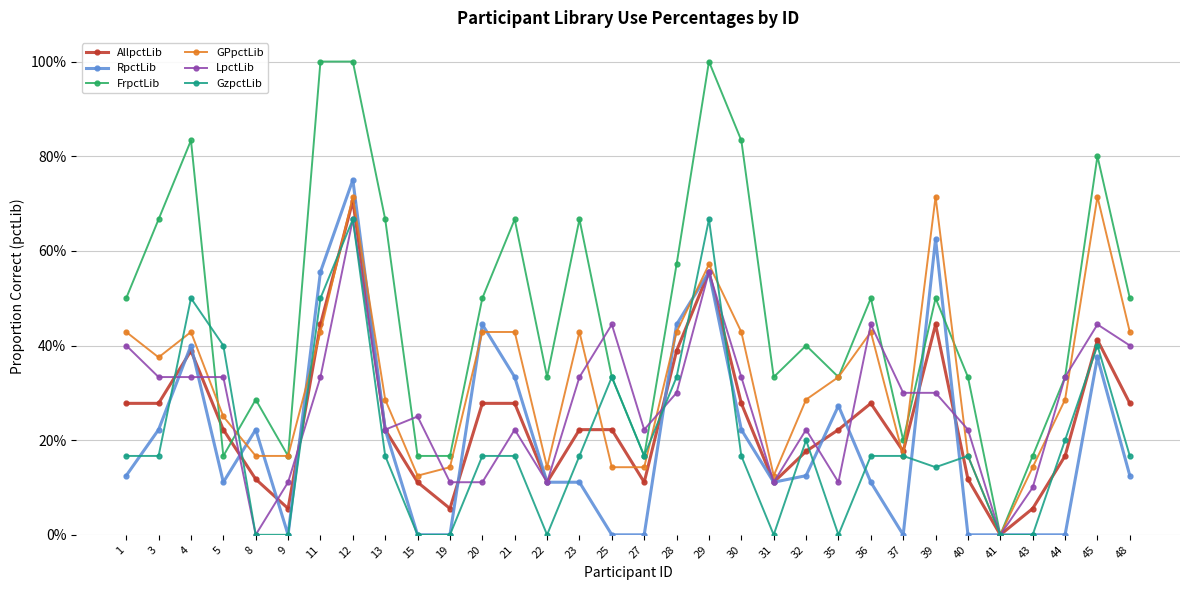

Which series has the widest spread of values?

FrpctLib